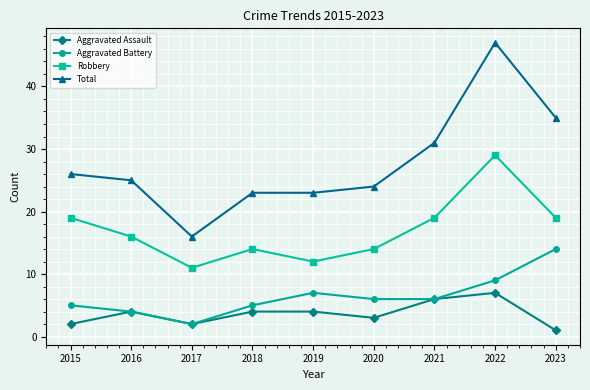

At which label does Total first exceed 25?

2015